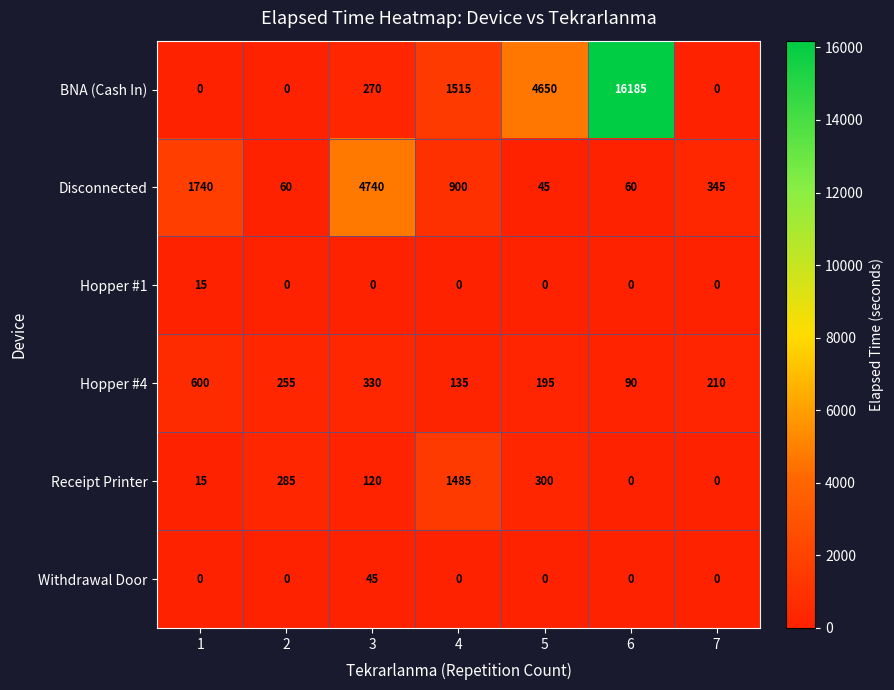

At how many categories does at least one series exceed 14491?

1